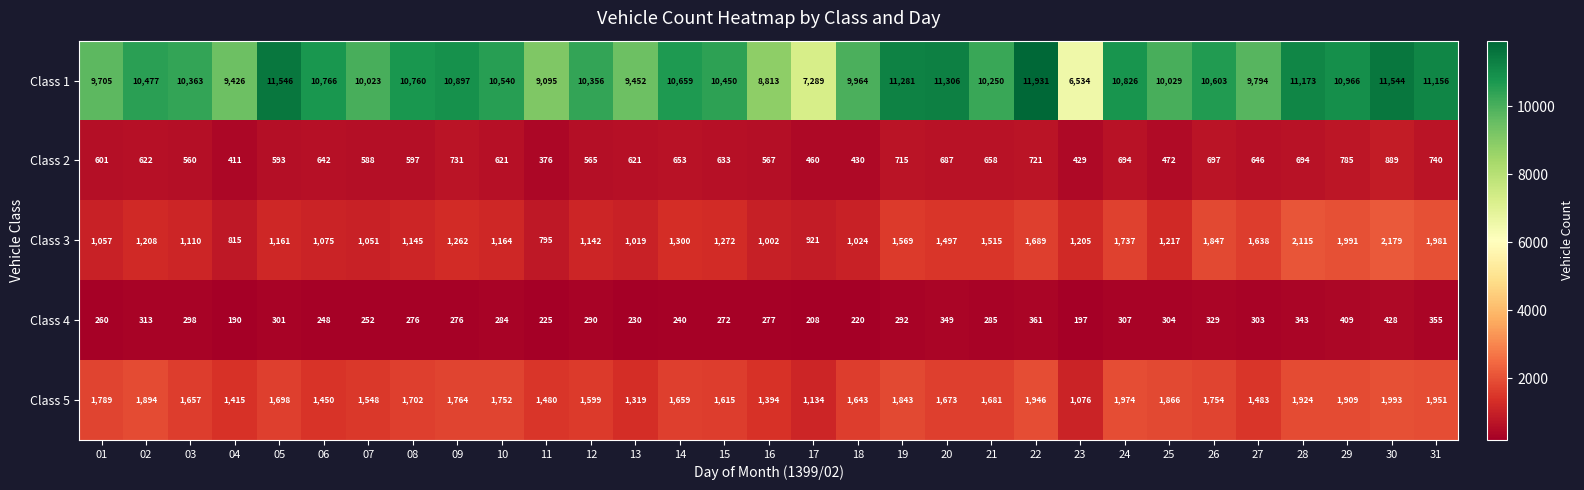

At which label does Class 4 reach its minimum?

04